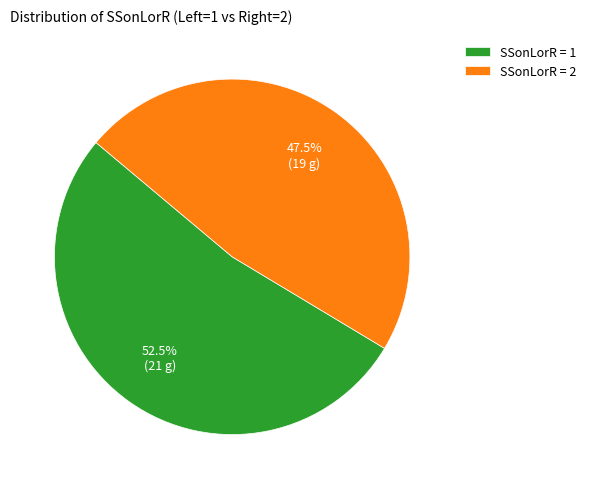

Is SSonLorR = 1 the majority of the pie?

Yes